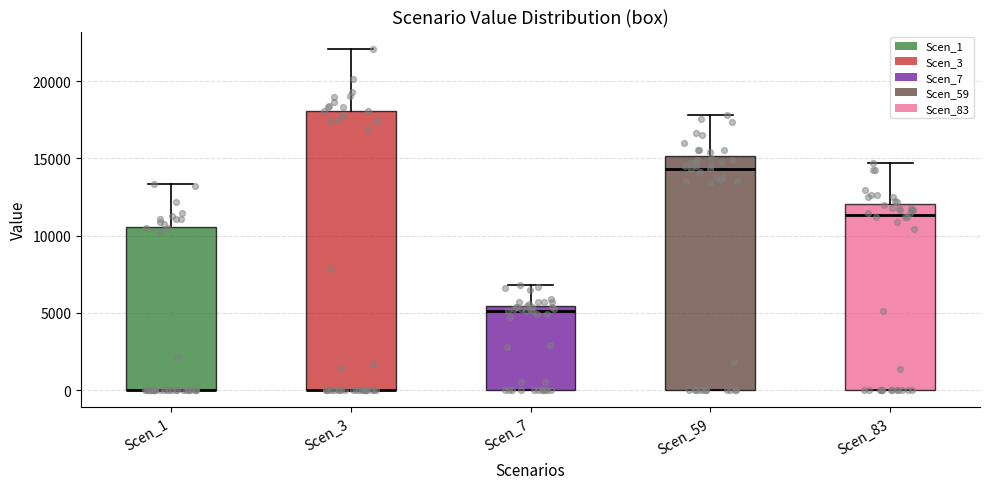

Reading left to right, read every box against the y-axis: the position of its median line, the range the box covers, and the ends of its whiskers. The values are not printed on the chart, so give them approximately, as read against the axis.

Scen_1: median 0 (drawn on the box's lower edge), box 0 to 10500, whiskers 0 to 13500
Scen_3: median 0 (drawn on the box's lower edge), box 0 to 18000, whiskers 0 to 22000
Scen_7: median 5000, box 0 to 5500, whiskers 0 to 7000
Scen_59: median 14500, box 0 to 15000, whiskers 0 to 18000
Scen_83: median 11500, box 0 to 12000, whiskers 0 to 14500